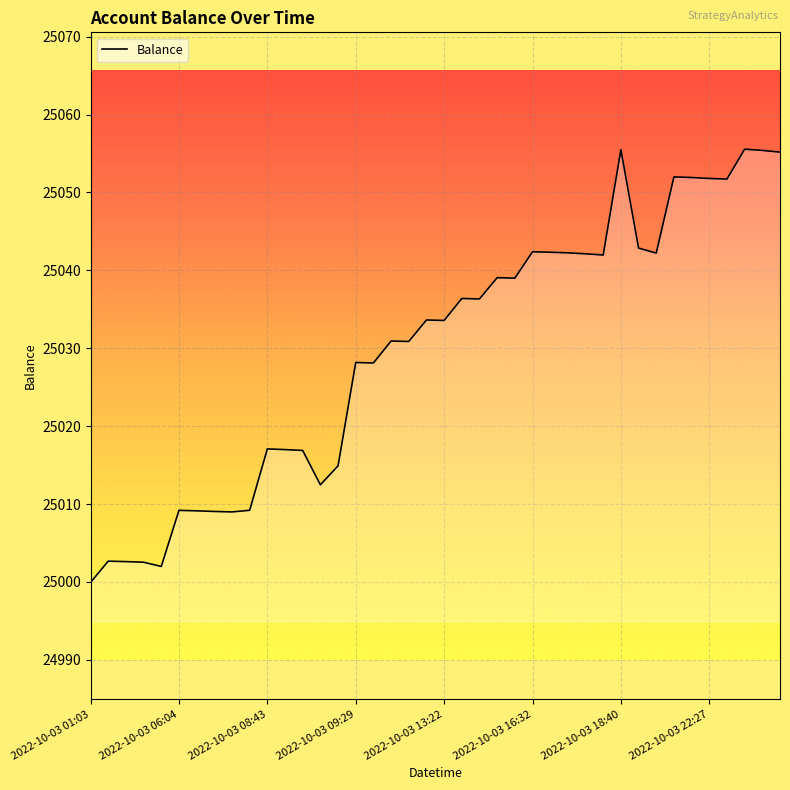

What is the difference between the maximum and minimum values?

55.6